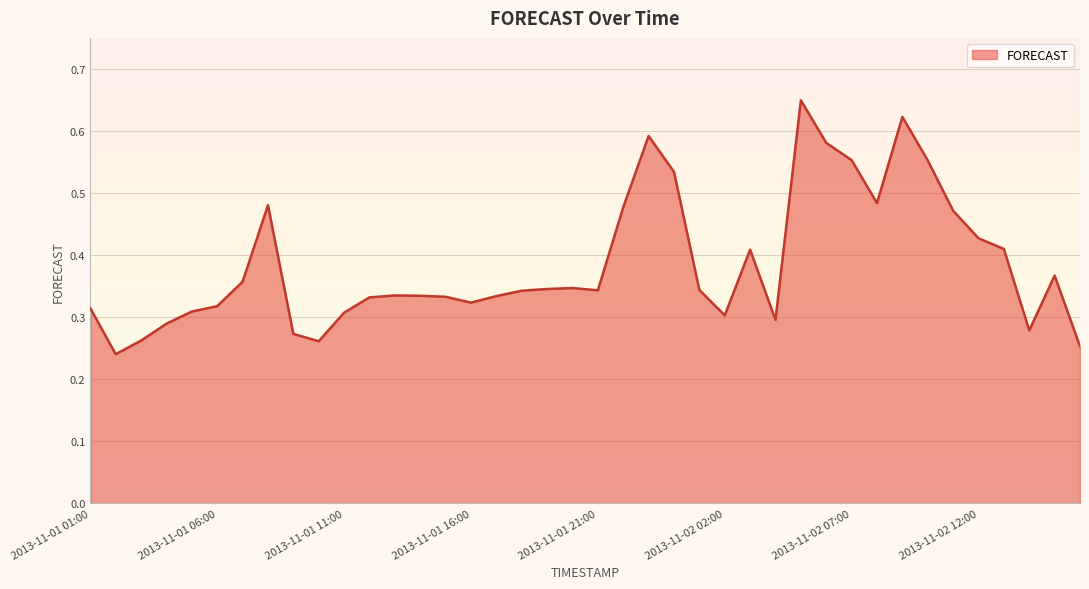

How many lines are shown in the chart?

1